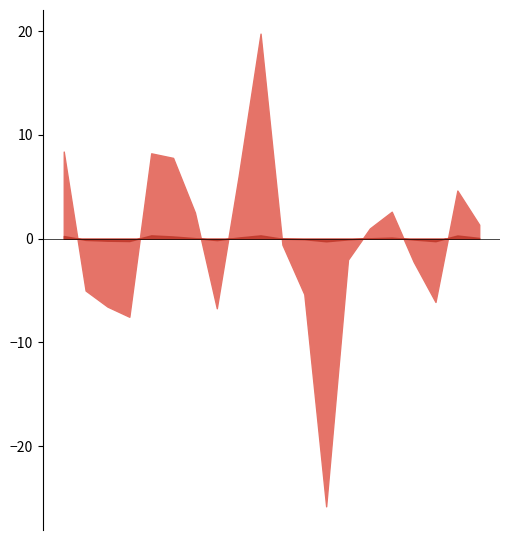

Reading left to right, extract all data points from this chart.

Price_Change: 0=8.4	1=-5.0	2=-6.5	3=-7.5	4=8.2	5=7.8	6=2.5	7=-6.7	8=6.0	9=19.8	10=-0.6	11=-5.3	12=-25.8	13=-2.0	14=1.0	15=2.6	16=-2.2	17=-6.1	18=4.6	19=1.4
Pct_Change_Price: 0=0.3	1=-0.1	2=-0.2	3=-0.2	4=0.3	5=0.2	6=0.1	7=-0.1	8=0.1	9=0.3	10=-0.0	11=-0.1	12=-0.3	13=-0.1	14=0.0	15=0.1	16=-0.1	17=-0.2	18=0.3	19=0.1